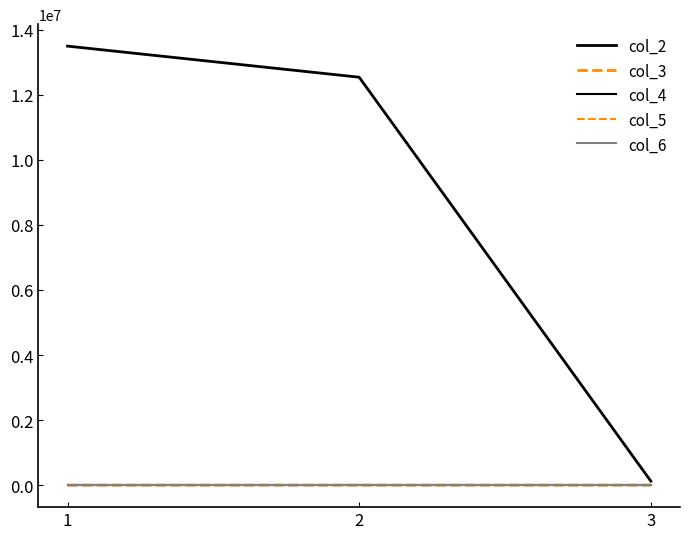

At how many categories does at least one series exceed 5890413?

2